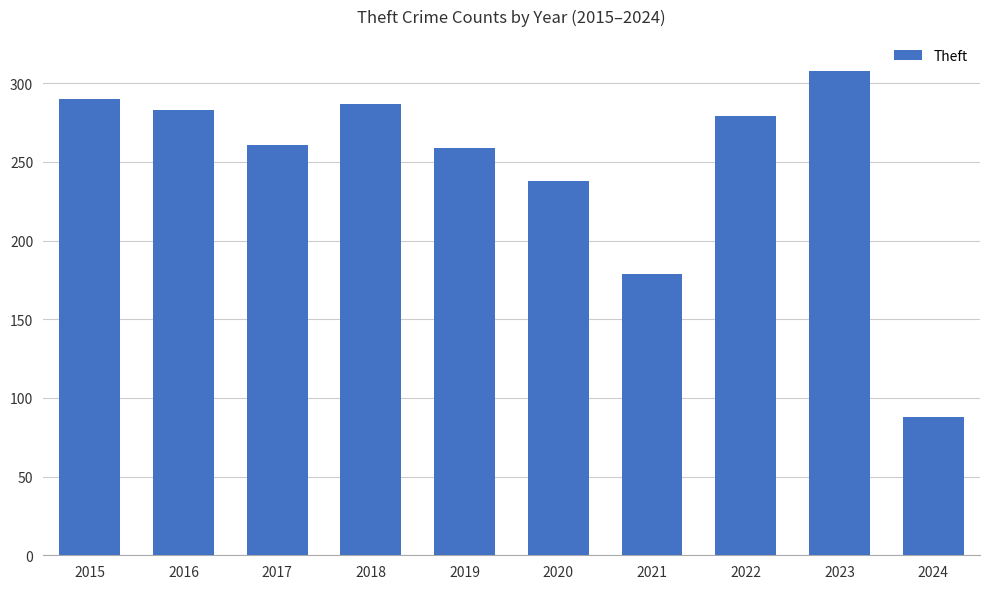

What is the difference between the maximum and minimum values?

220